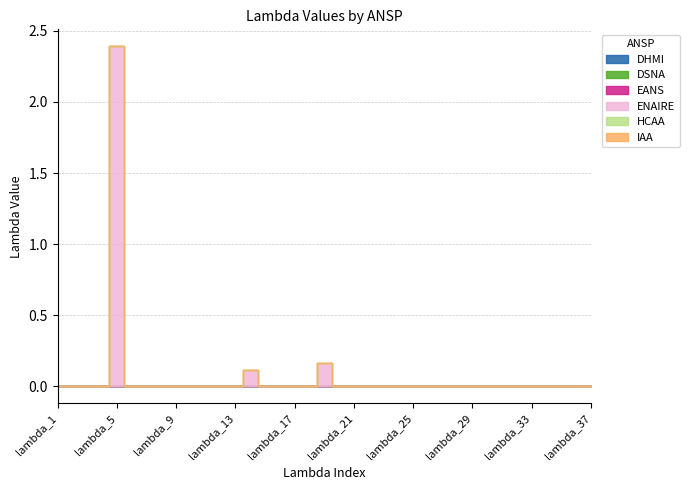

What are all the series names shown in the legend?

DHMI, DSNA, EANS, ENAIRE, HCAA, IAA